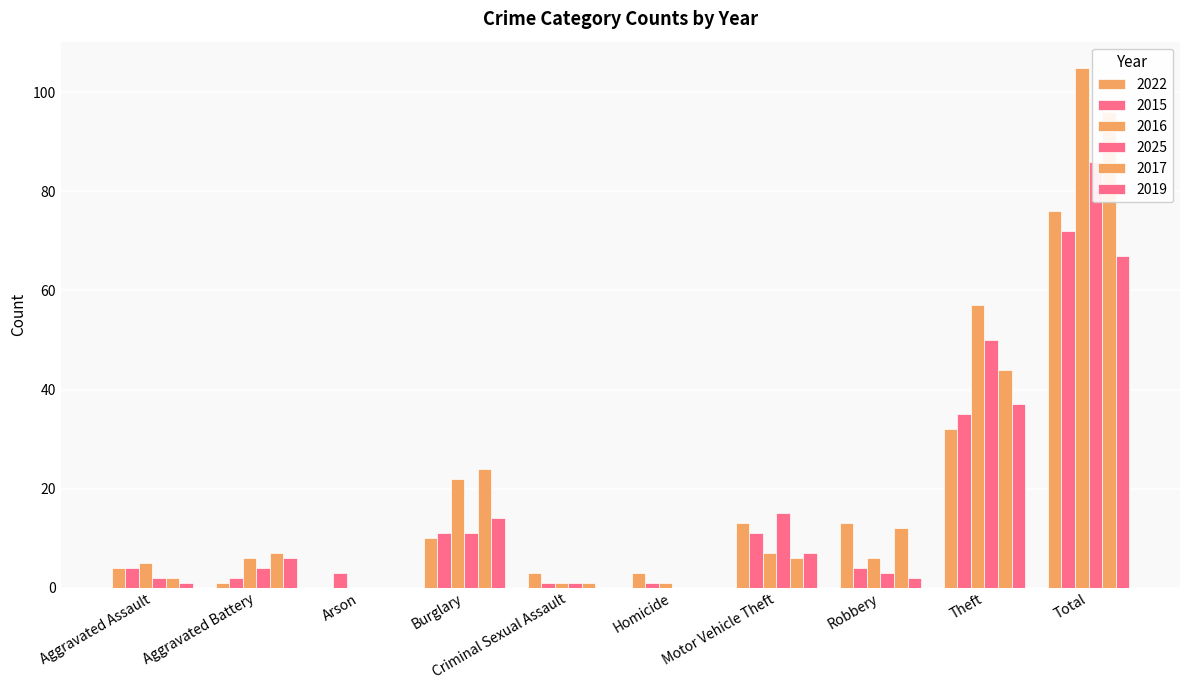

Is the value of 2019 at Total greater than the value of 2017 at Aggravated Assault?

Yes